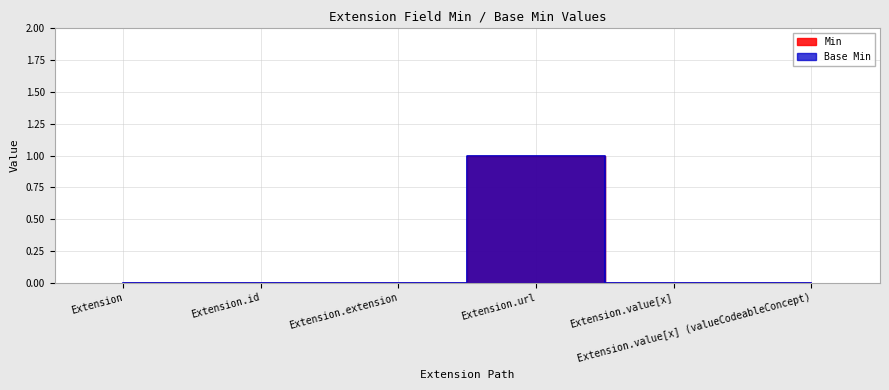

In Base Min, how many points are higher than both neighbors (excluding endpoints)?

1